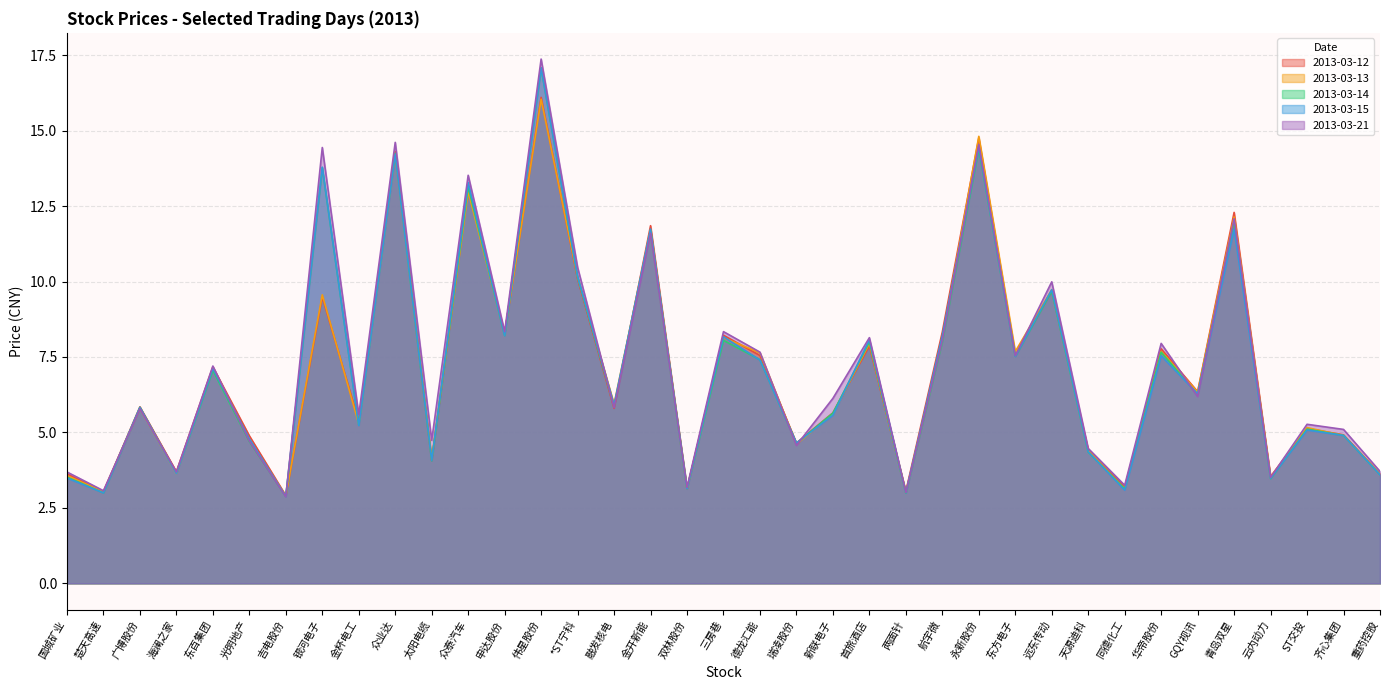

At which category does 2013-03-21 reach its first local valley?

楚天高速